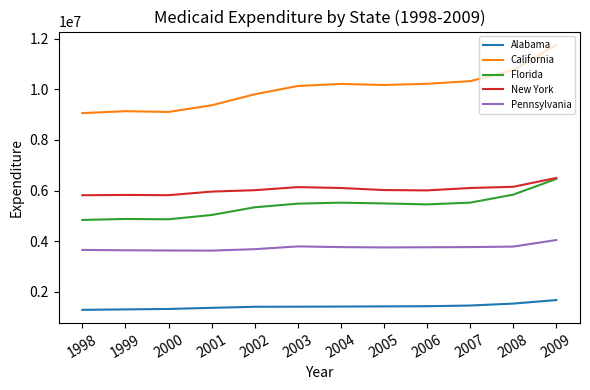

What is the difference between the maximum and minimum values in the Alabama series?

386917